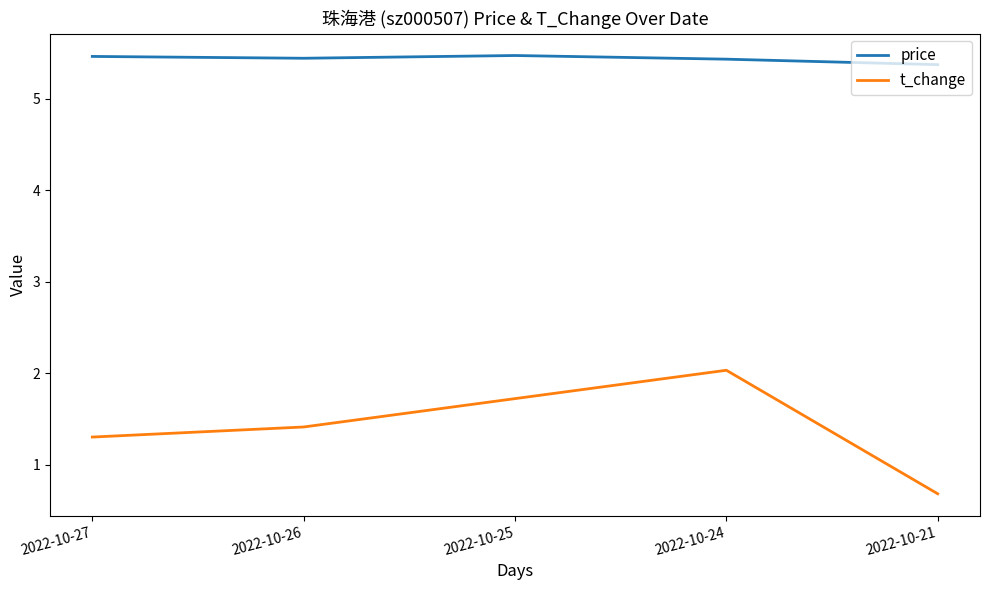

Which label corresponds to the smallest value in the chart?

2022-10-21